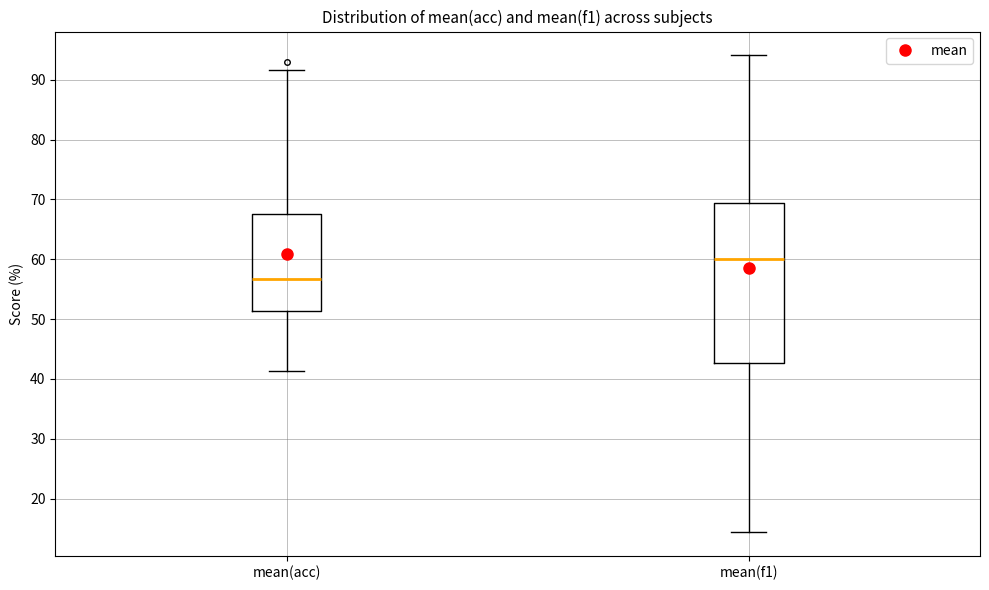

Which box has the highest median line?

mean(f1)